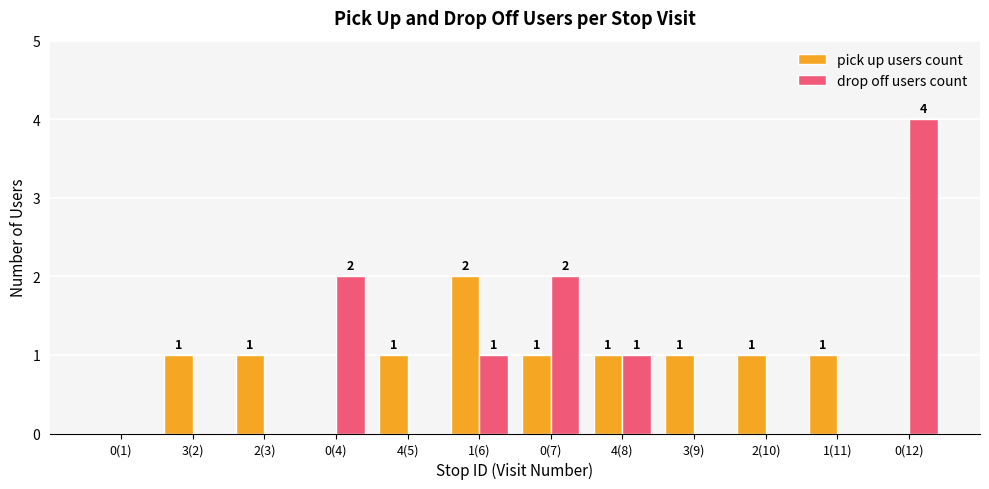

What is the sum of all drop off users count values?

10